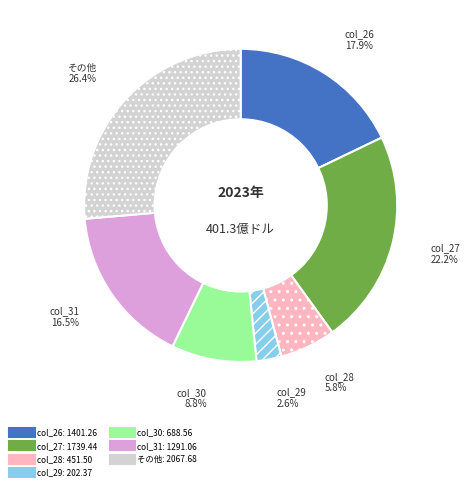

Is there a majority slice in this chart?

No